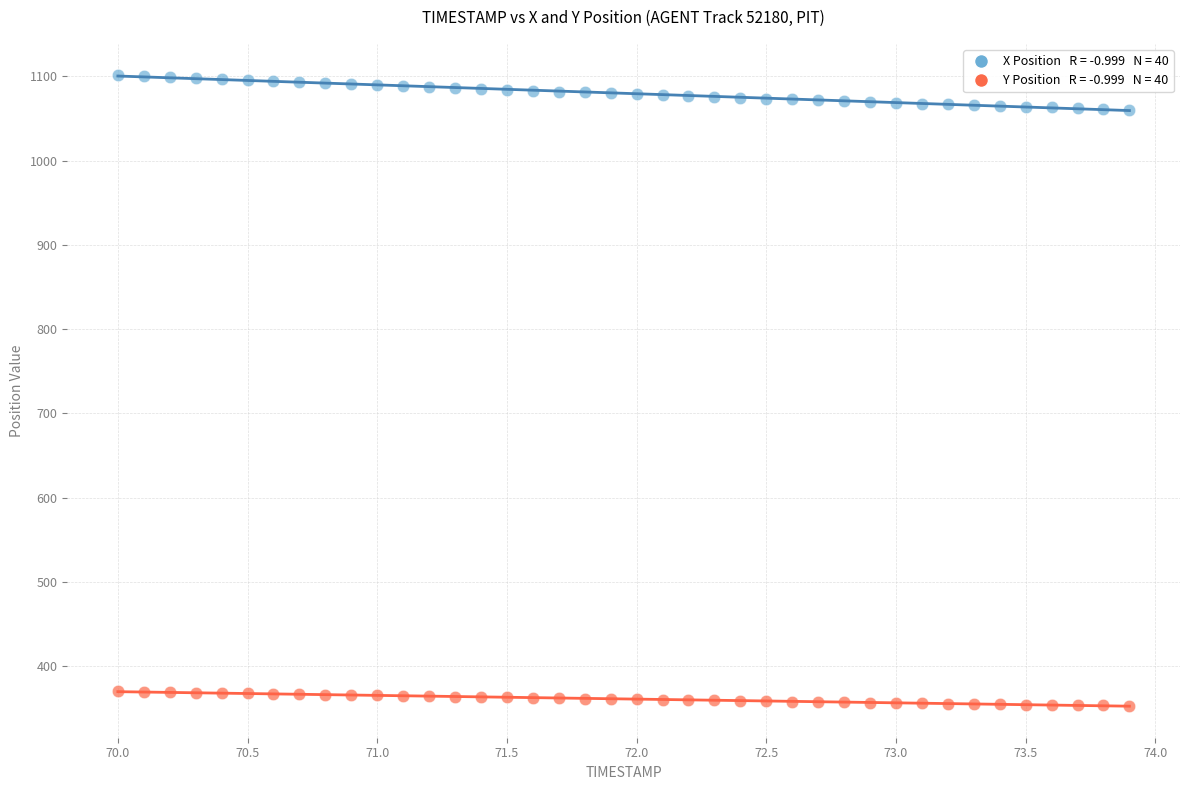

Across all data points, what is the range of Y values (max minus min)?

747.9